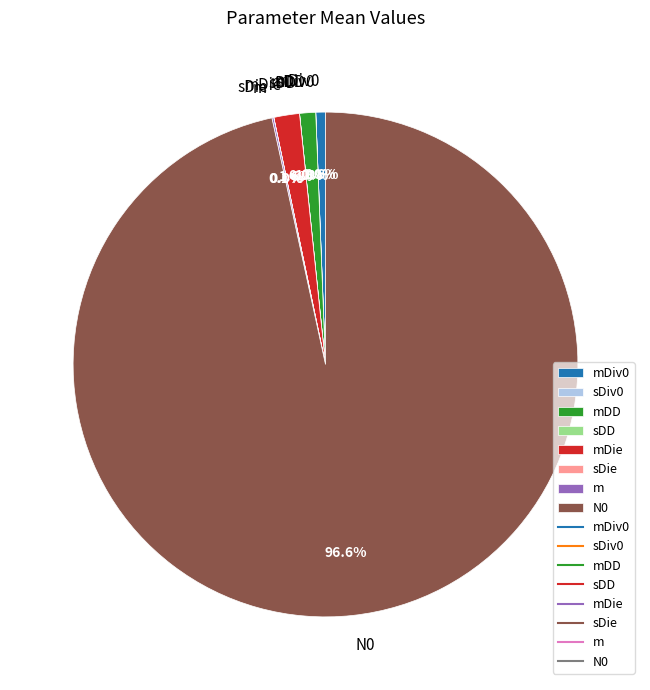

What is the largest slice in the pie chart?

N0